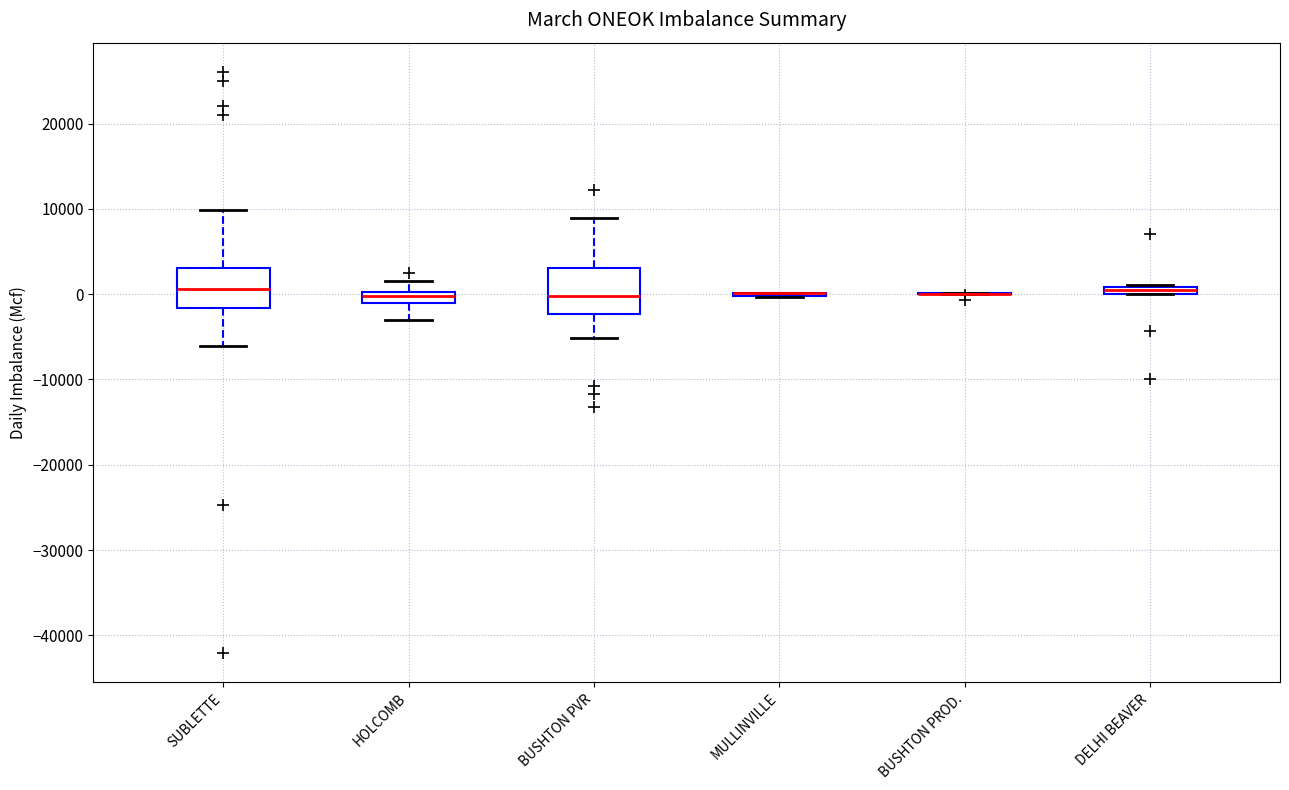

Where is the upper edge of the box for SUBLETTE on the y-axis? The values are not printed on the chart, so give them approximately, as read against the axis.

3000